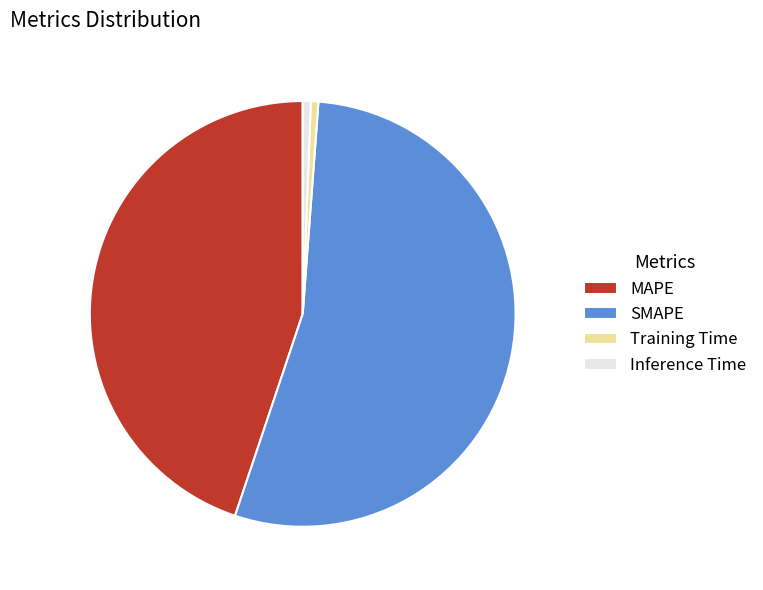

What is the largest slice in the pie chart?

SMAPE